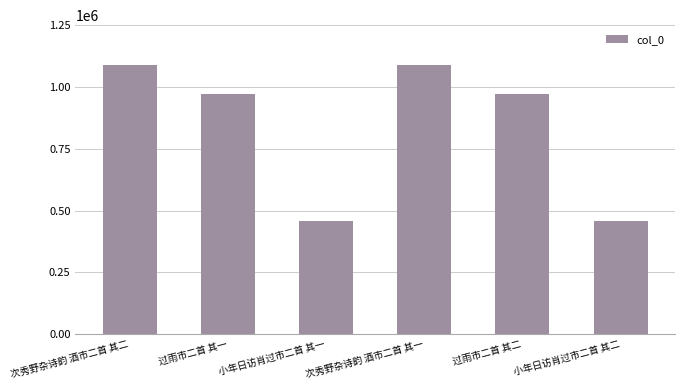

What is the average value?

839530